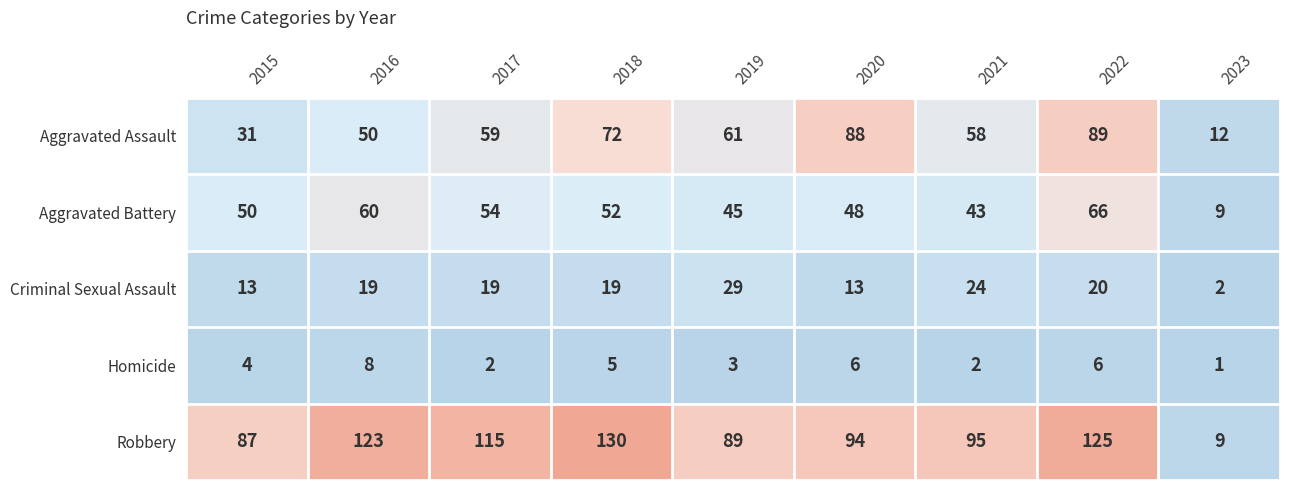

Which label corresponds to the smallest value in the chart?

2023